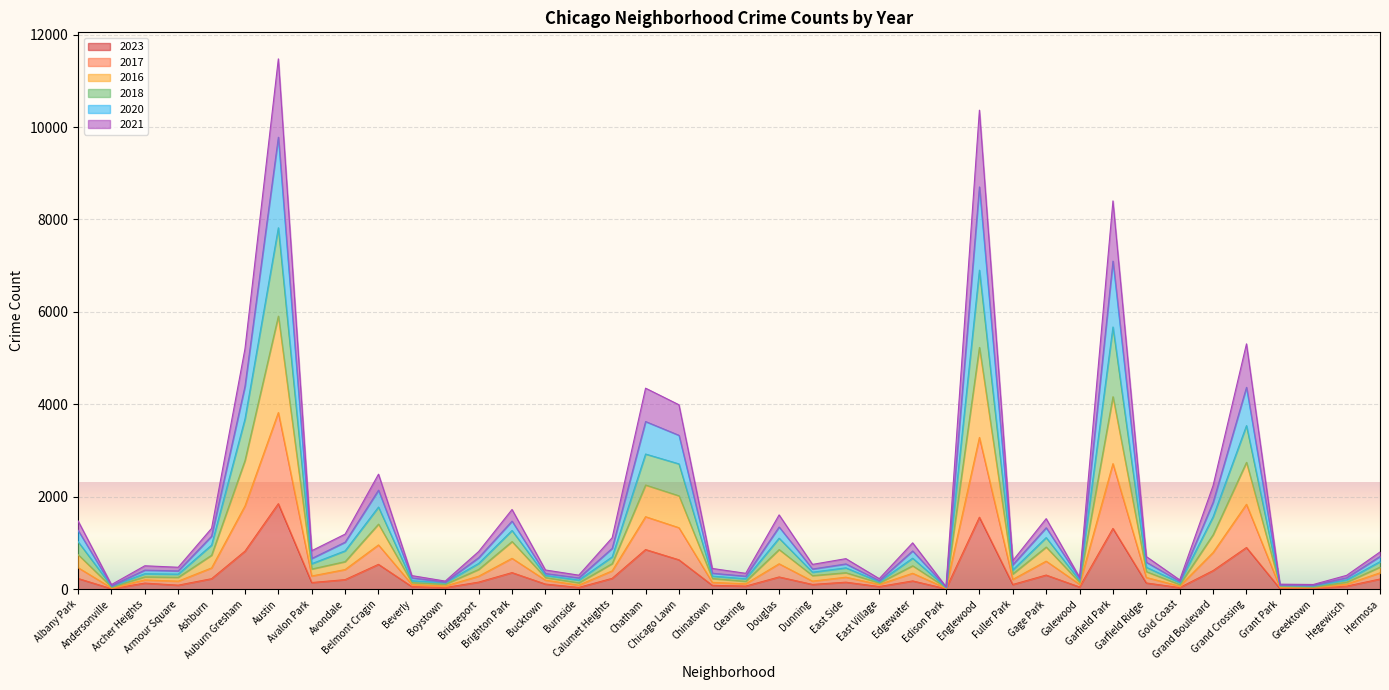

Is the value of 2018 at Hermosa greater than the value of 2020 at Brighton Park?

No